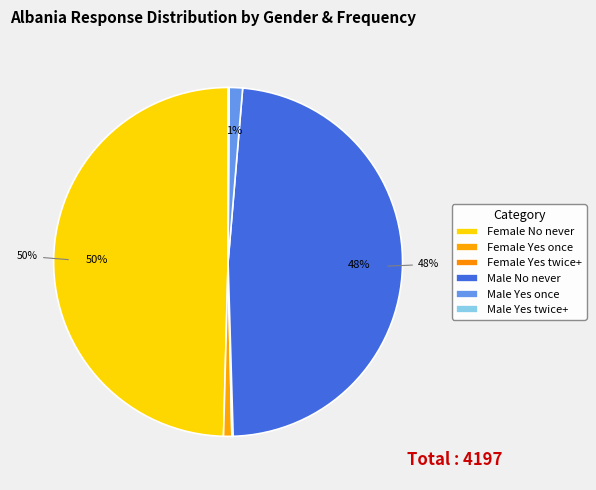

Is the sum of Female No never and Male Yes twice+ greater than half?

No